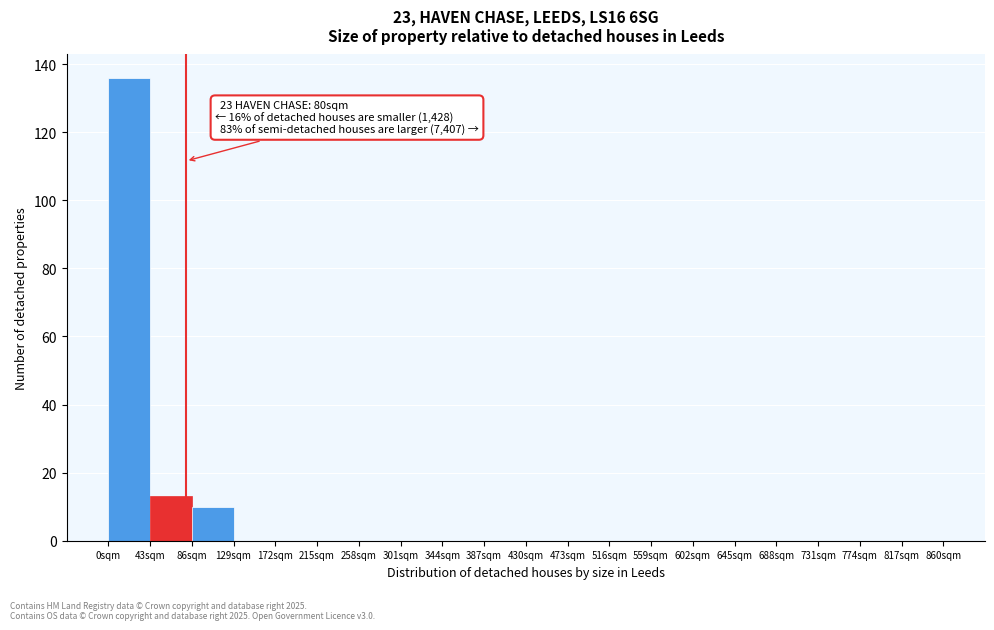

Over which range of the x-axis is the bar tallest?

0 to 43